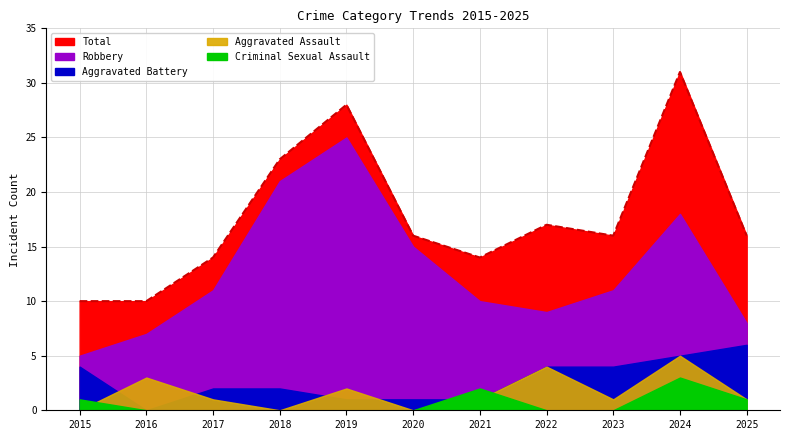

Between which two adjacent categories do Criminal Sexual Assault and Aggravated Assault first intersect?

2015 and 2016